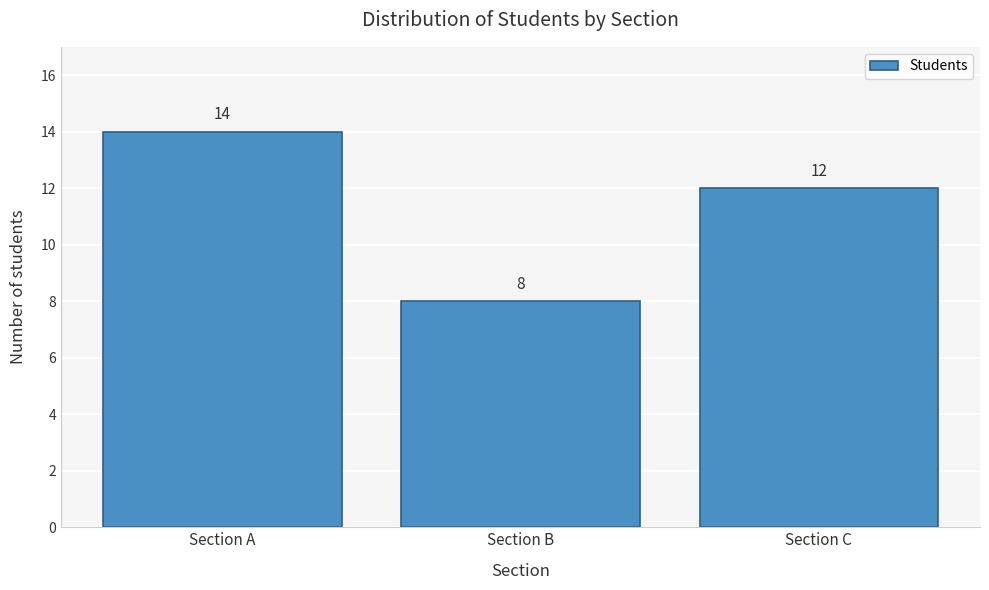

Reading right to left, list all the values displayed in this chart.

12	8	14